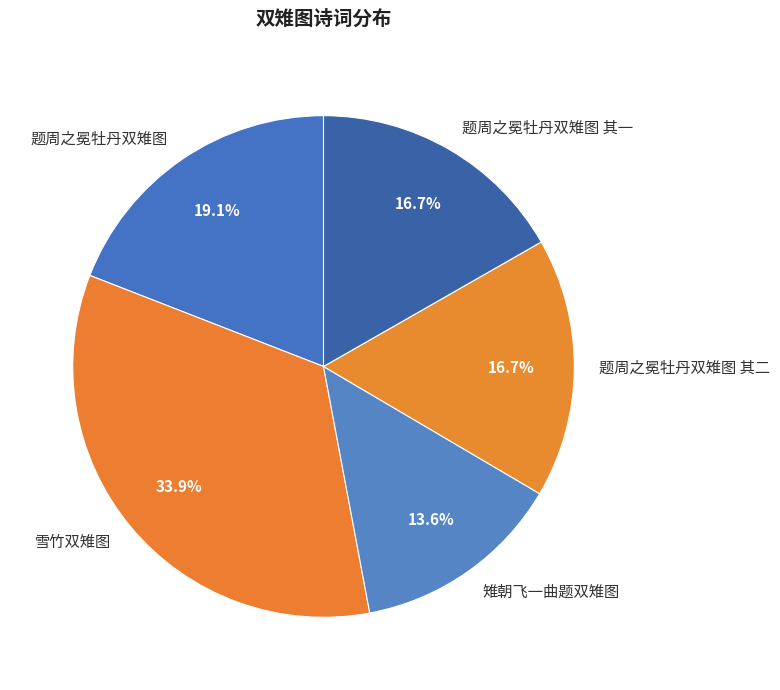

Approximately how many times larger is the value at 雉朝飞一曲题双雉图 compared to 题周之冕牡丹双雉图 其一?

0.8